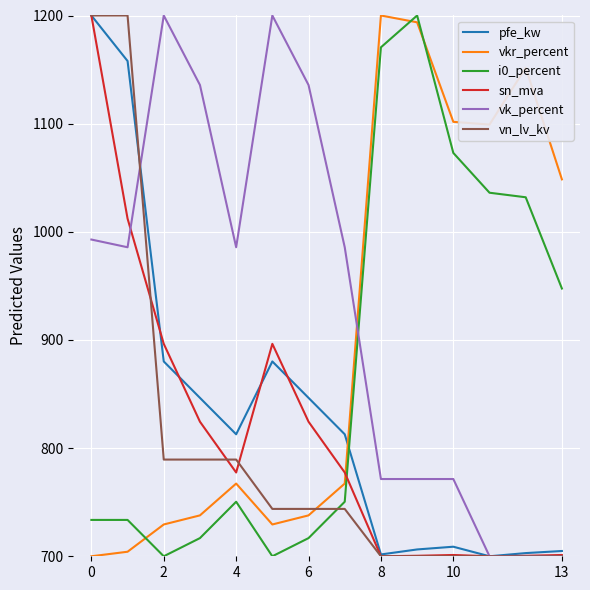

What is the minimum value for vkr_percent?

700.0